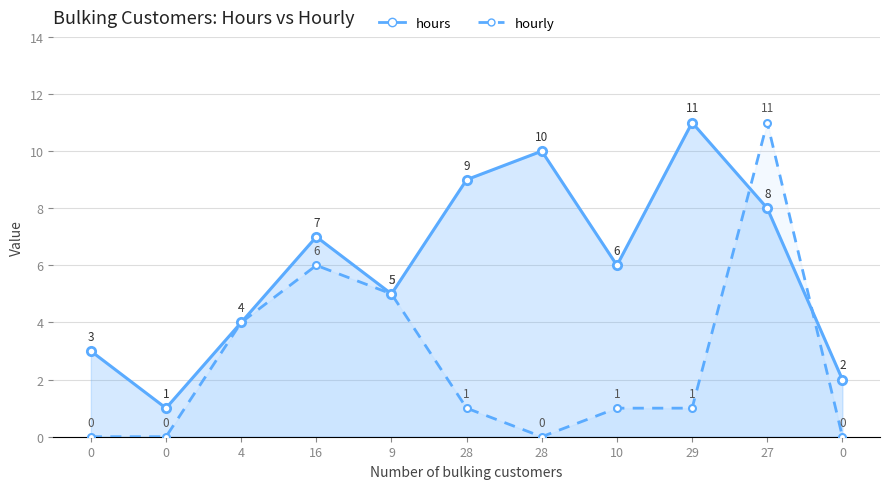

Where does the hours series first go above 6?

16